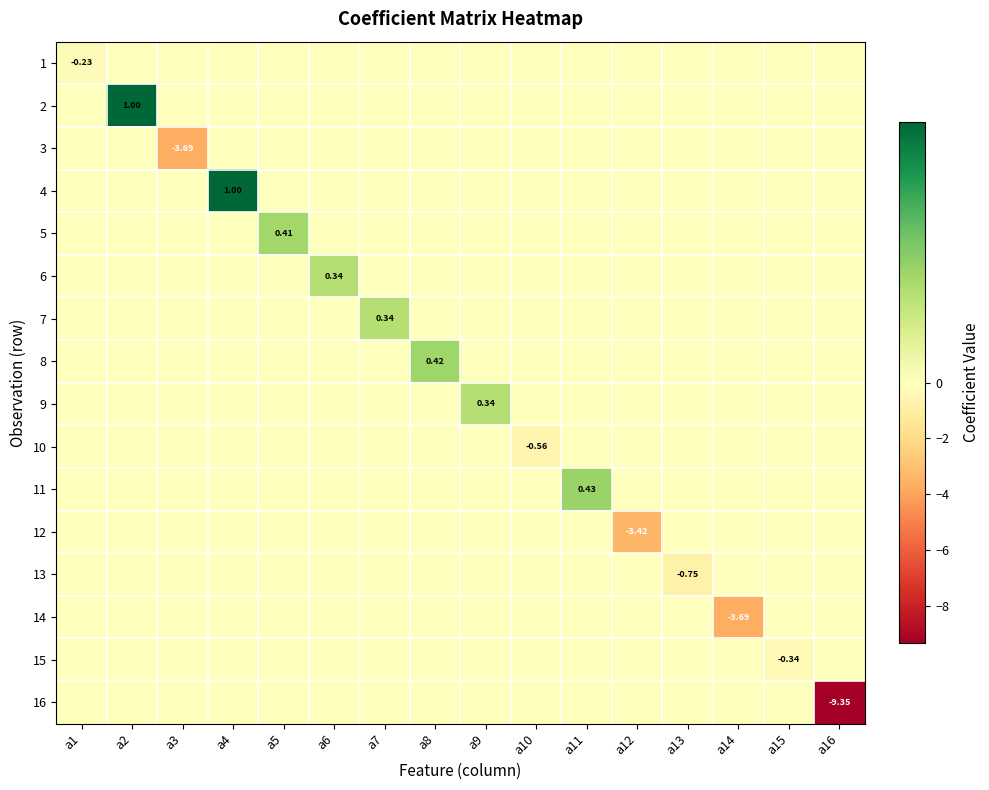

How many negative values does the 16 series have?

1